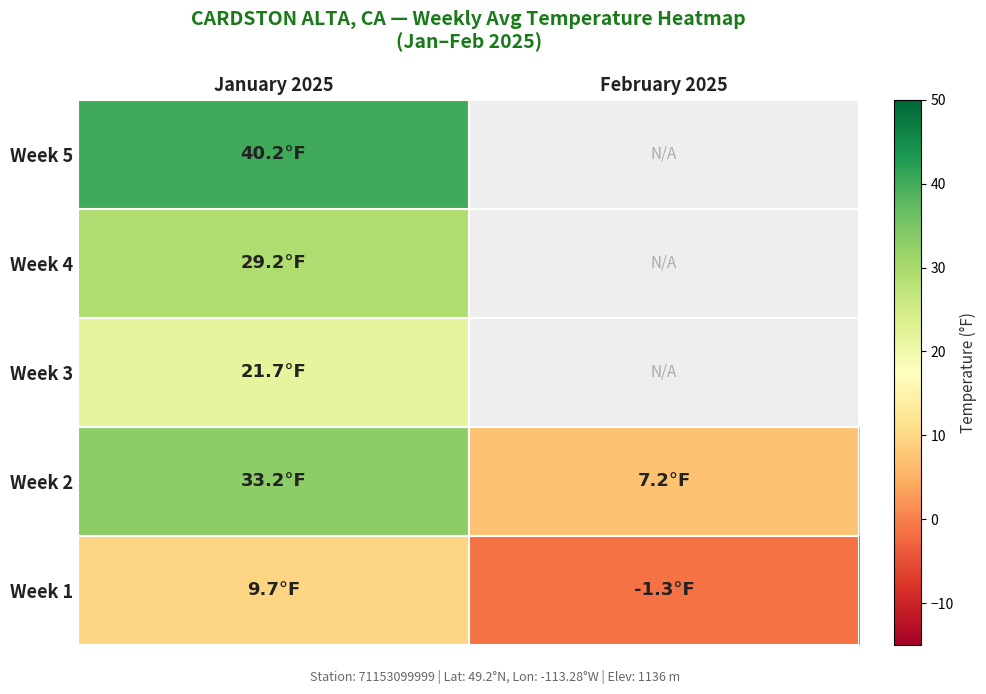

What is the greatest value displayed?

40.2